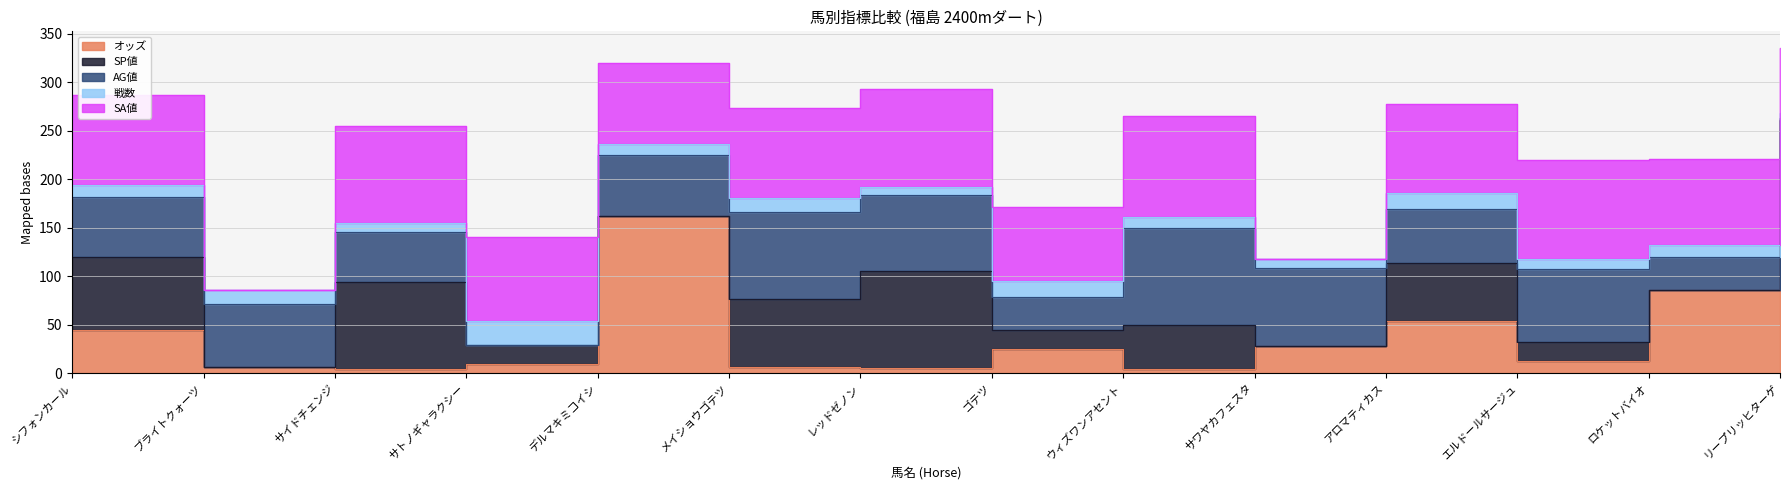

What is the total value across all series at ゴテツ?

170.9